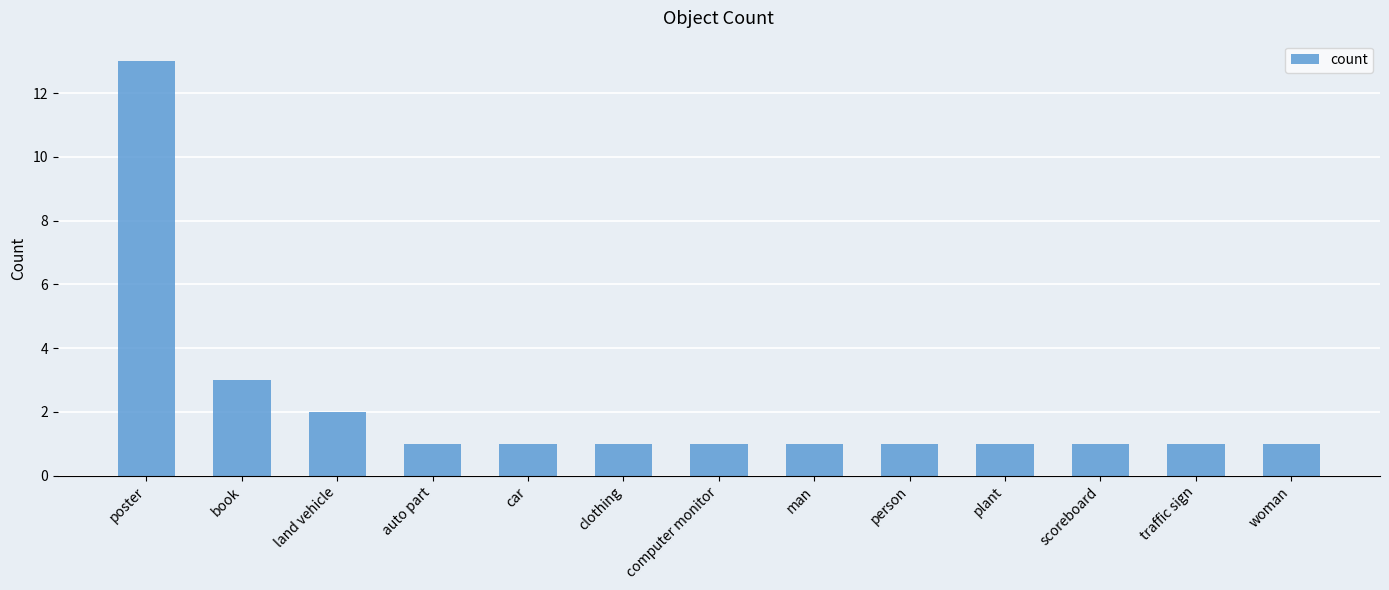

Reading right to left, extract all data points from this chart.

woman=1	traffic sign=1	scoreboard=1	plant=1	person=1	man=1	computer monitor=1	clothing=1	car=1	auto part=1	land vehicle=2	book=3	poster=13